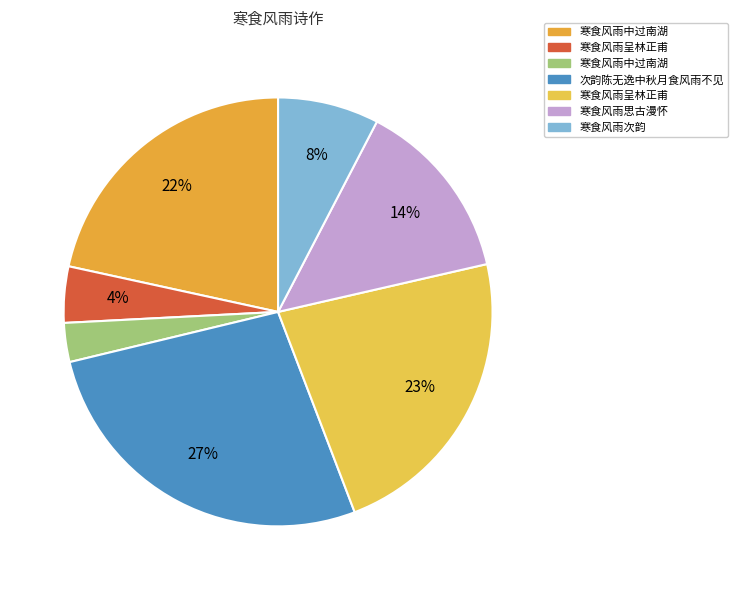

How many slices are in this pie chart?

7